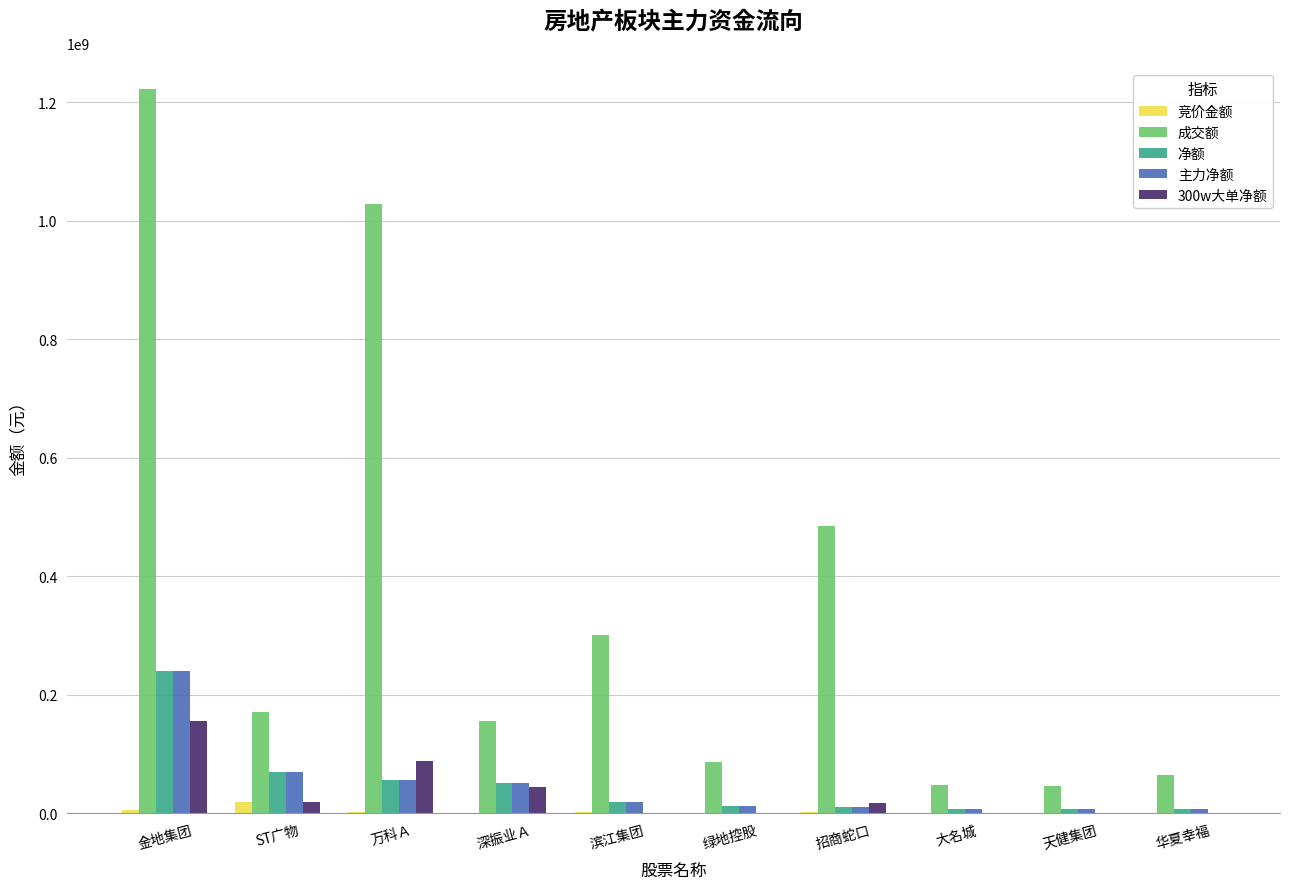

Is it true that 净额 equals 69917858 at ST广物?

True